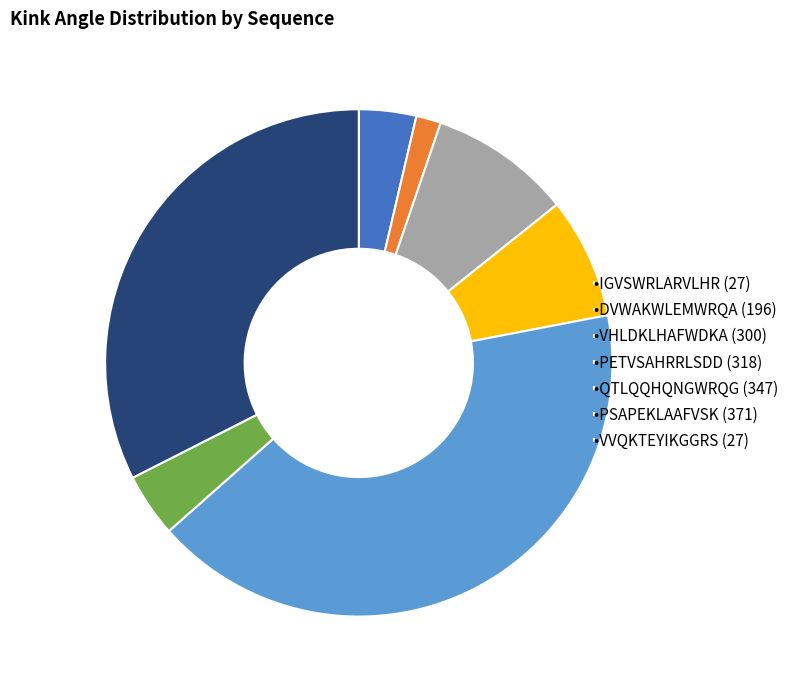

Is •PETVSAHRRLSDD (318) the majority of the pie?

No